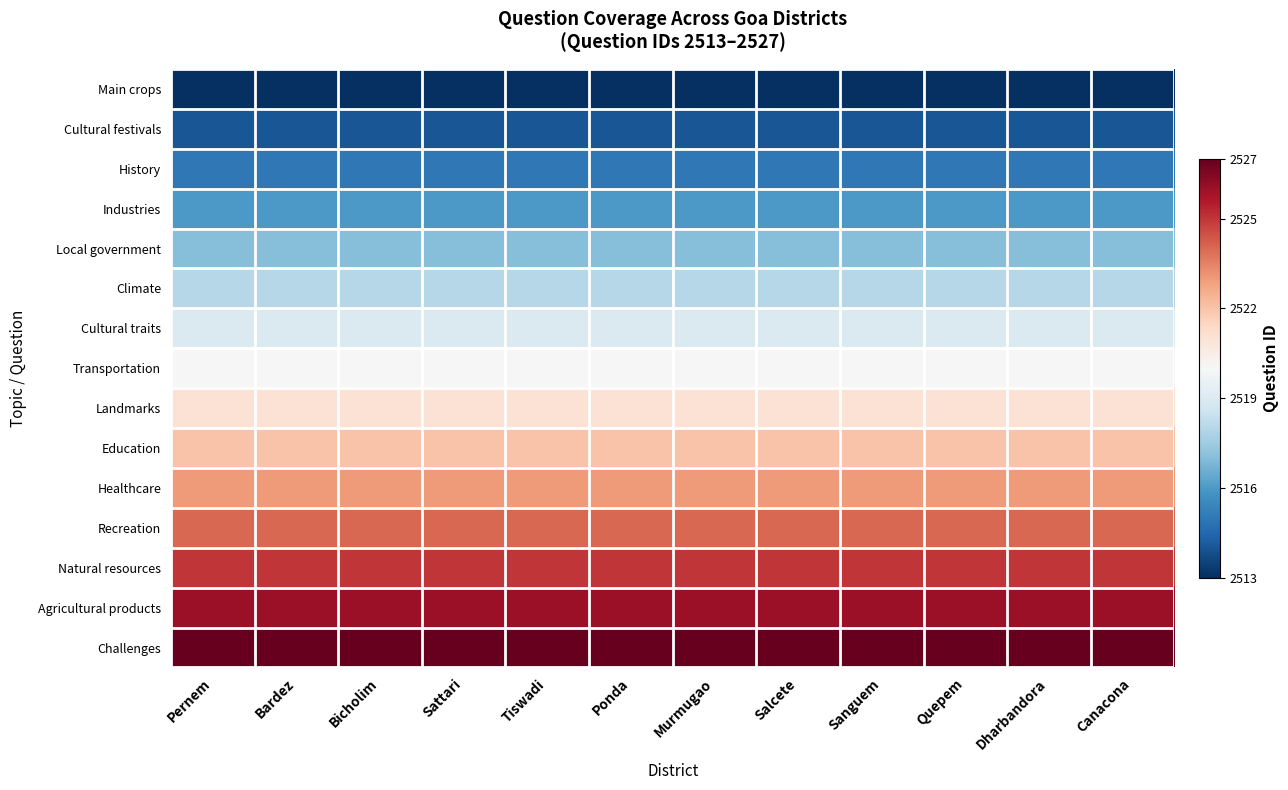

What is the spread (max minus min) of values at Bicholim?

14